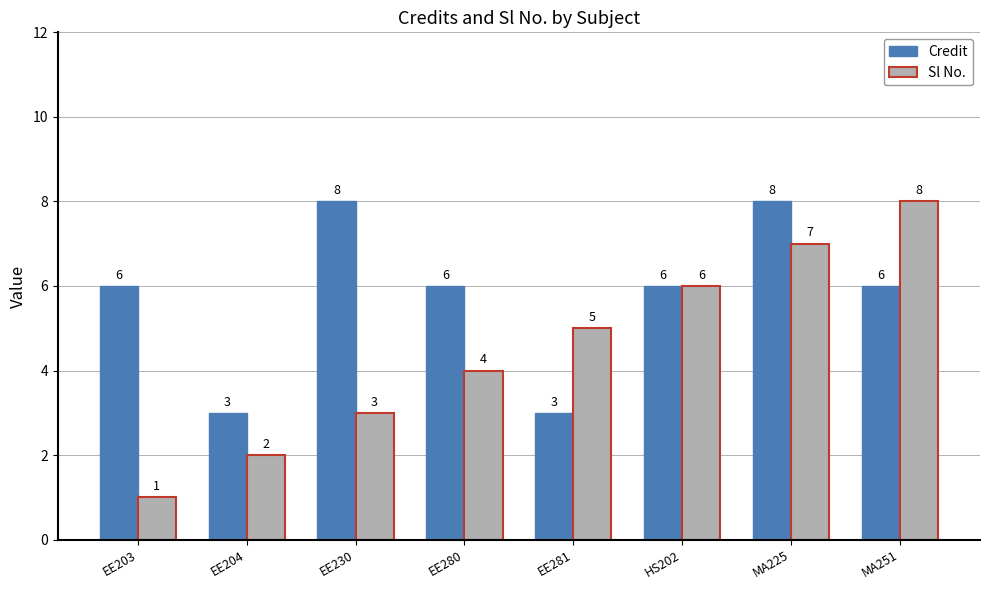

Read the Sl No. value at MA251.

8